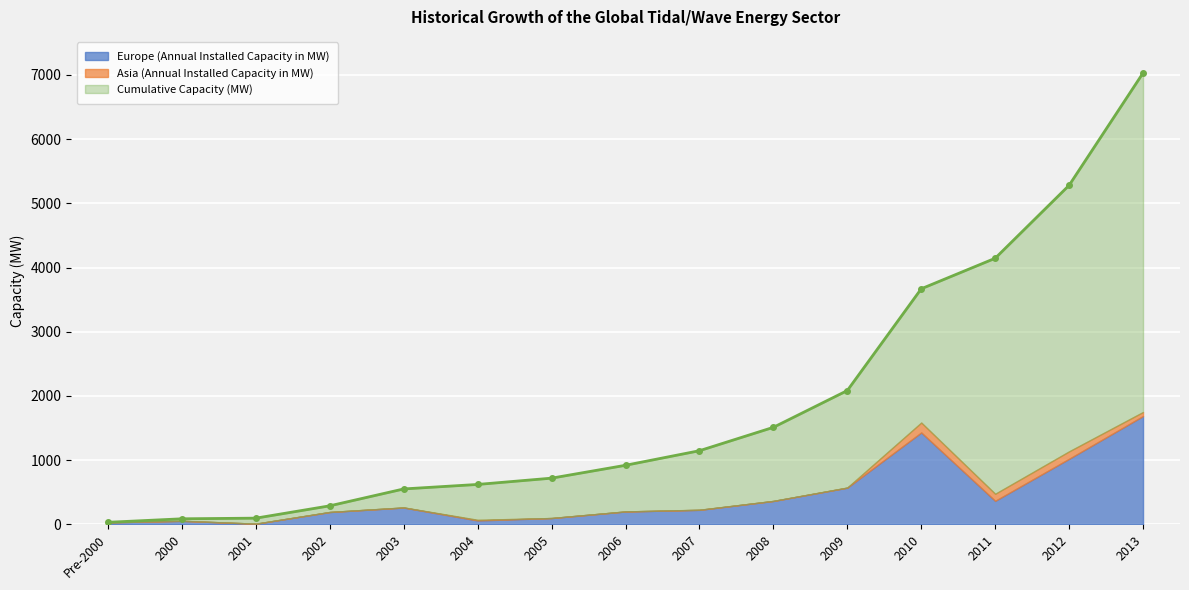

At how many categories does at least one series exceed 5841?

1